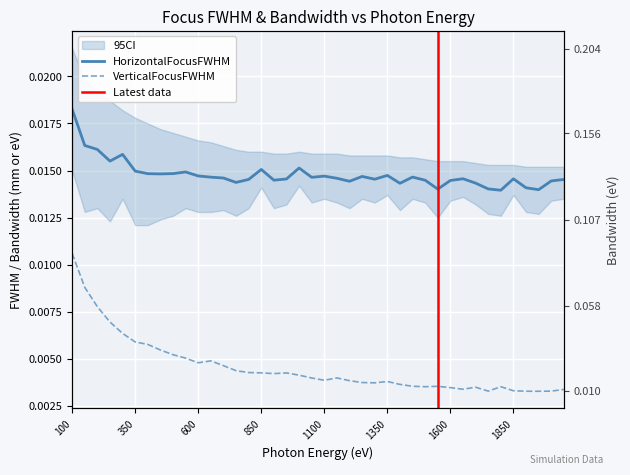

What is the maximum value shown in the chart?

0.2